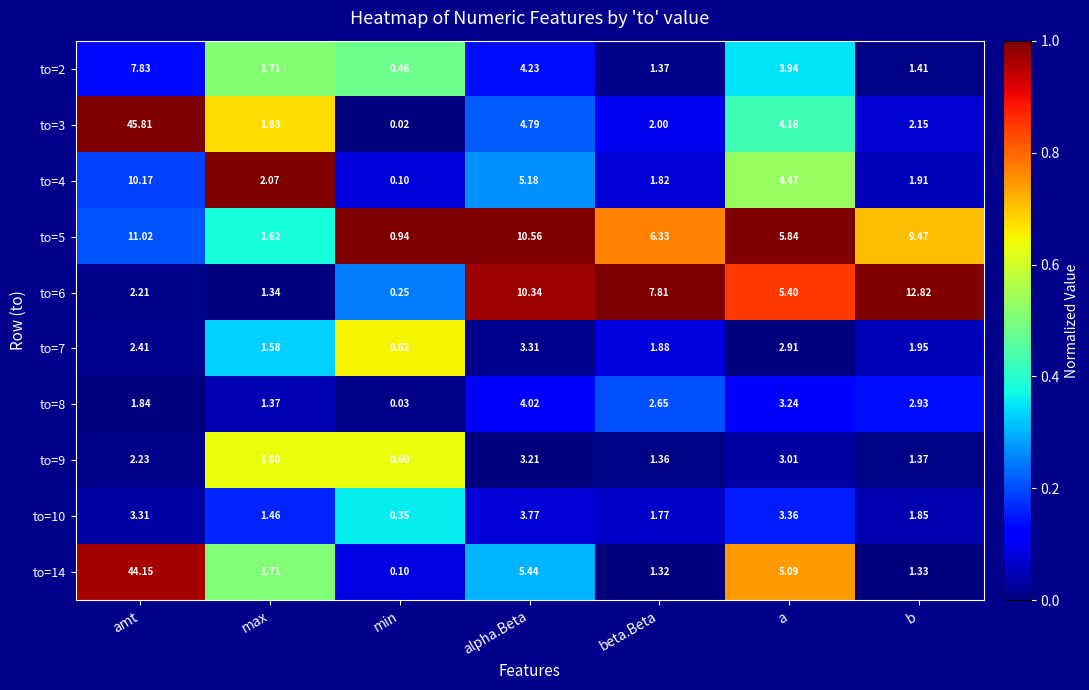

At how many categories does at least one series exceed 0?

7